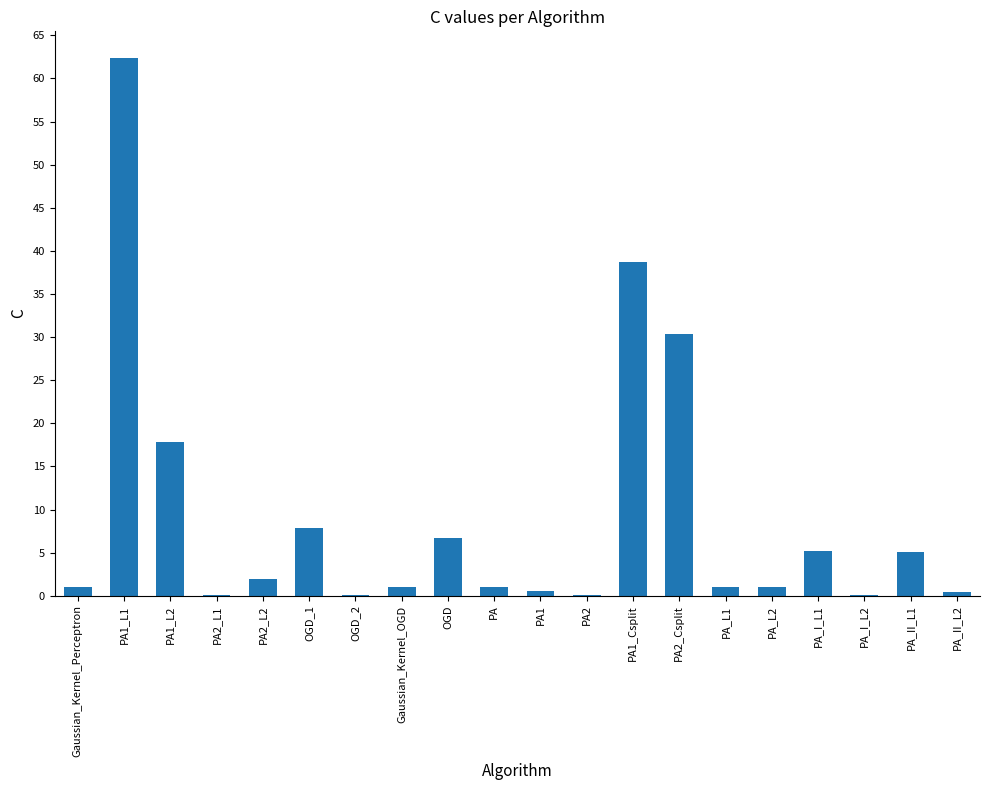

Which has a higher value, Gaussian_Kernel_Perceptron or PA2_L2?

PA2_L2